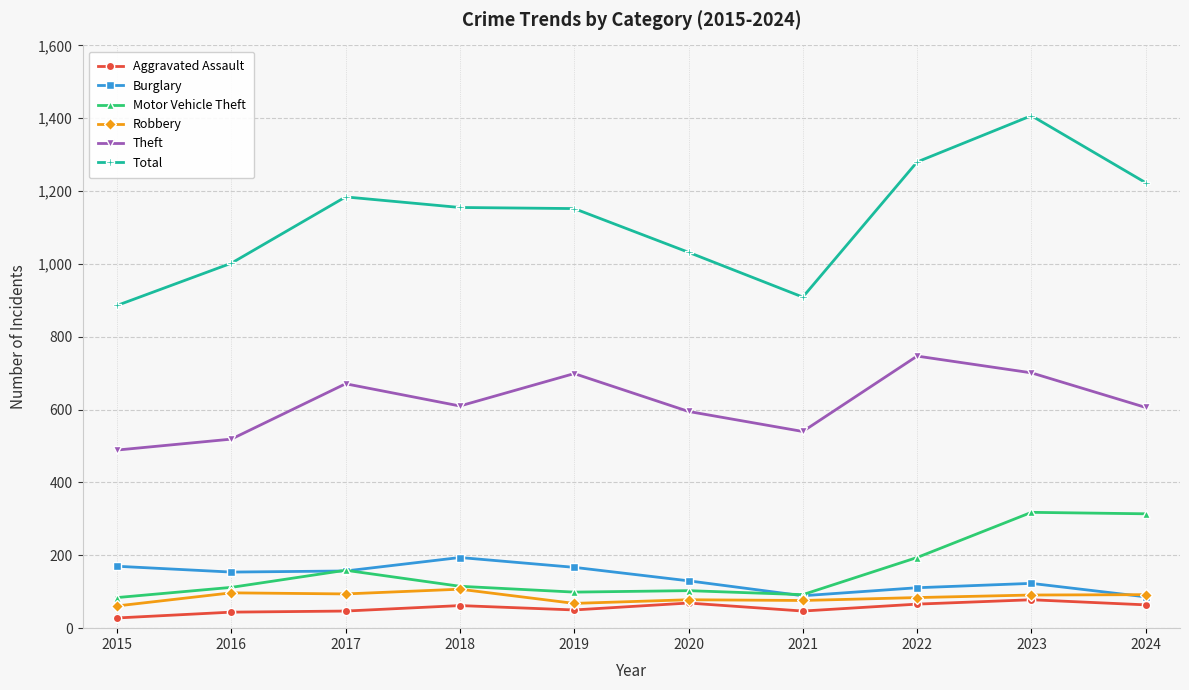

True or false: Total and Aggravated Assault intersect in this chart.

False